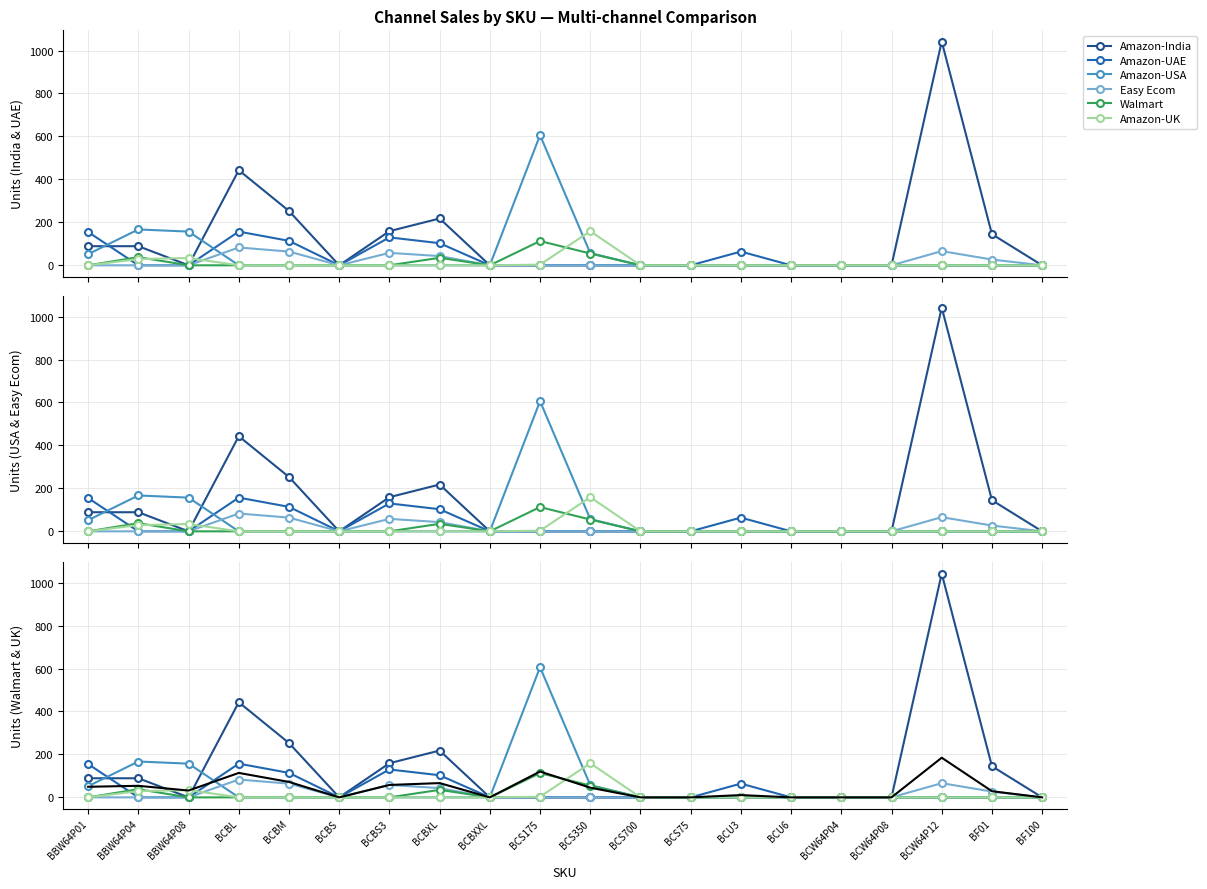

Is the value of Amazon-UK at BBW64P01 greater than the value of Amazon-USA at BCBS?

No